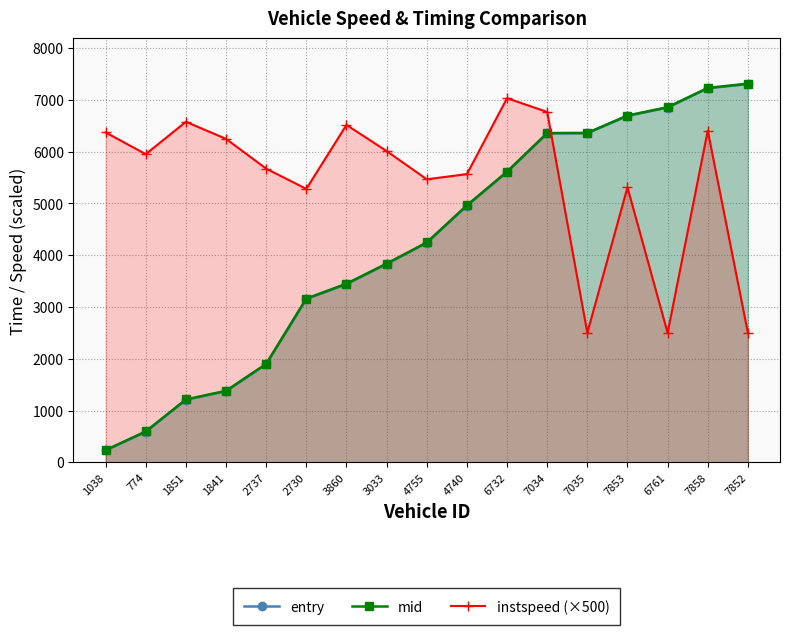

Reading right to left, list all the values displayed in this chart.

entry: 7852=7303.3	7858=7222.2	6761=6849.5	7853=6688.3	7035=6354.4	7034=6350.8	6732=5605.7	4740=4953.4	4755=4236.8	3033=3828.6	3860=3441.6	2730=3152.7	2737=1893.3	1841=1373.2	1851=1207.6	774=589.0	1038=228.8
mid: 7852=7311.4	7858=7229.2	6761=6856.5	7853=6696.2	7035=6360.4	7034=6357.4	6732=5612.1	4740=4961.4	4755=4245.1	3033=3836.4	3860=3448.1	2730=3161.5	2737=1901.5	1841=1380.5	1851=1214.1	774=596.5	1038=236.1
instspeed (×500): 7852=2500.0	7858=6405.0	6761=2500.0	7853=5310.0	7035=2500.0	7034=6765.0	6732=7030.0	4740=5565.0	4755=5465.0	3033=6010.0	3860=6515.0	2730=5280.0	2737=5670.0	1841=6245.0	1851=6575.0	774=5950.0	1038=6370.0